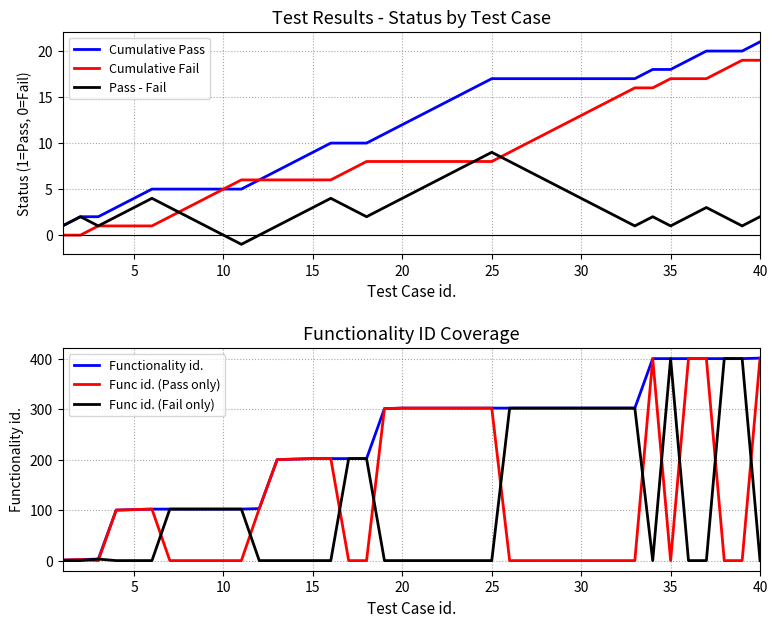

True or false: Cumulative Fail has a value of 28 at 35.

False